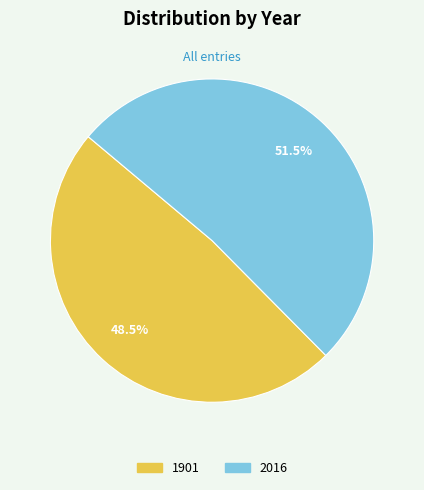

Does 2016 account for over 50% of the chart?

Yes